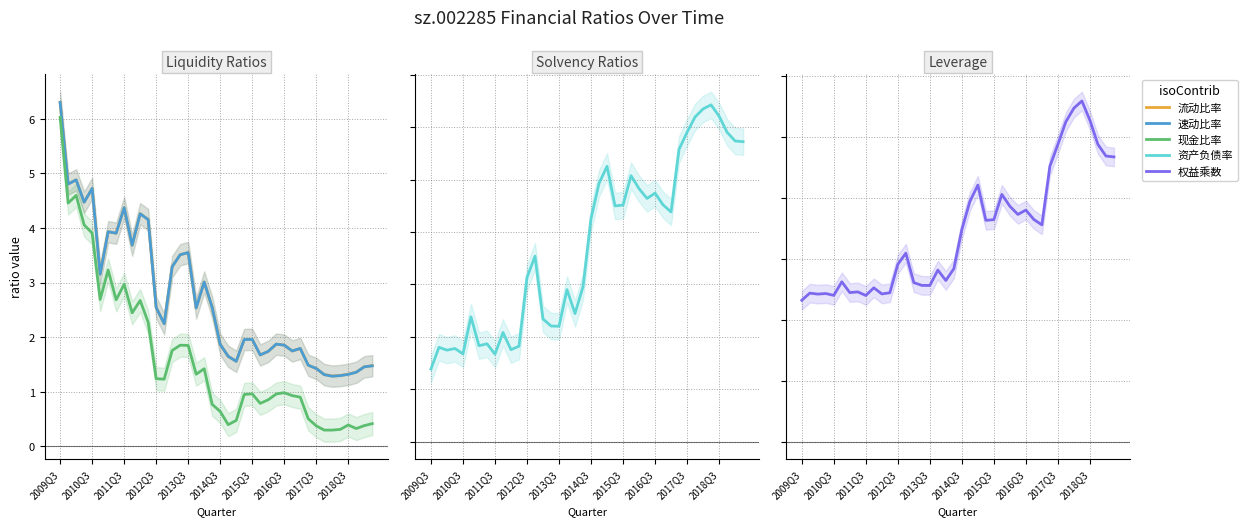

True or false: 流动比率 has more than 2 points higher than both neighbors.

True